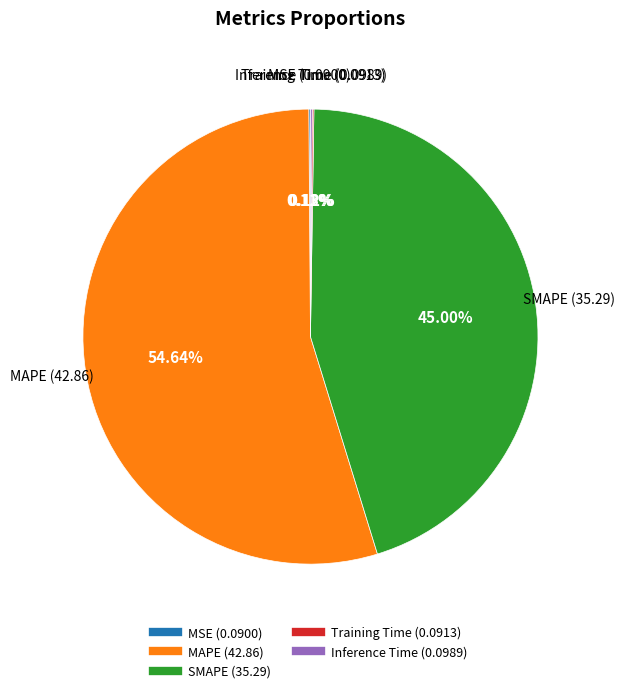

Does MAPE represent more than half of the total?

Yes